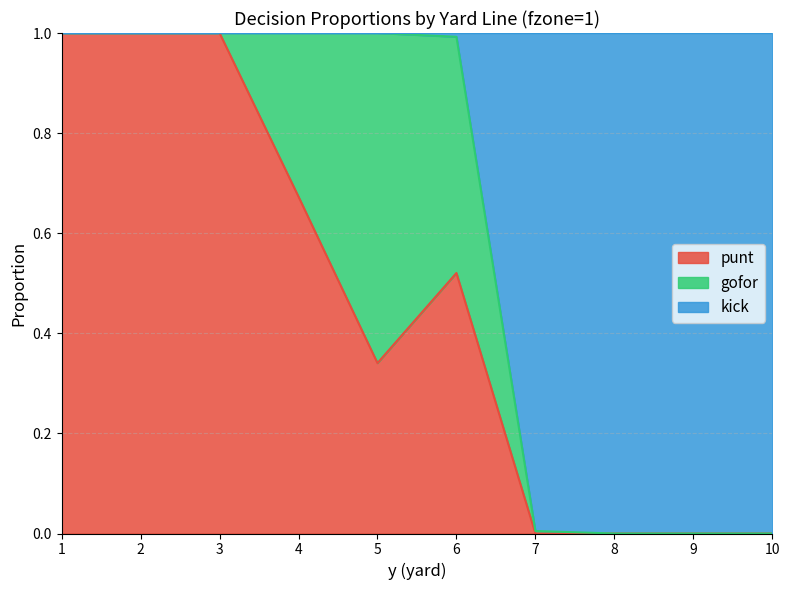

Does the chart have visible grid lines?

Yes